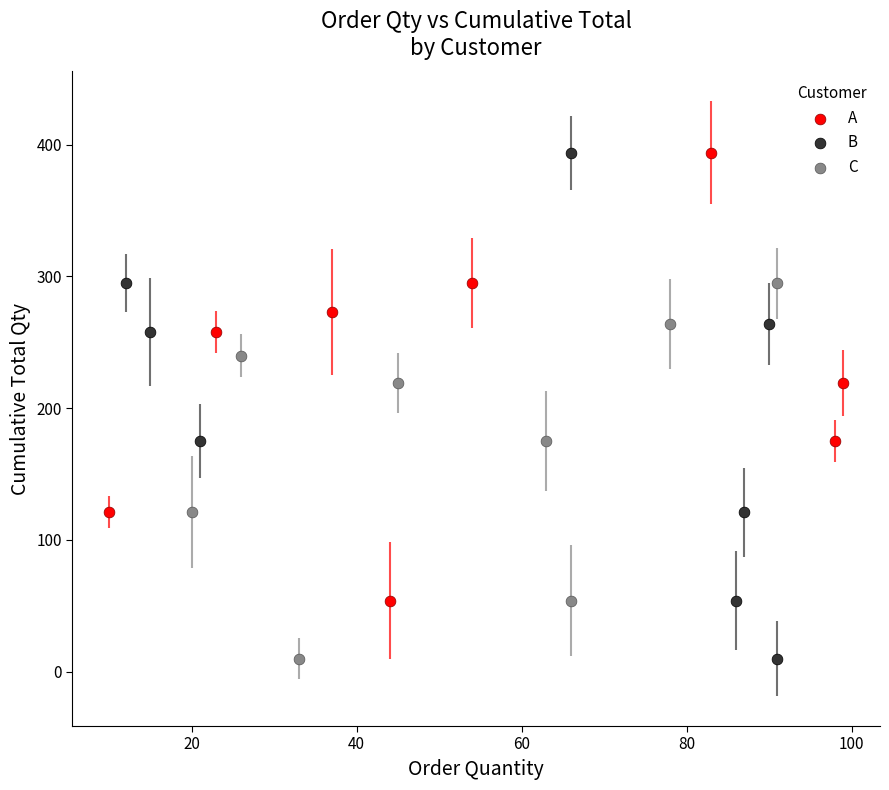

Which series has the widest spread of Y values?

B